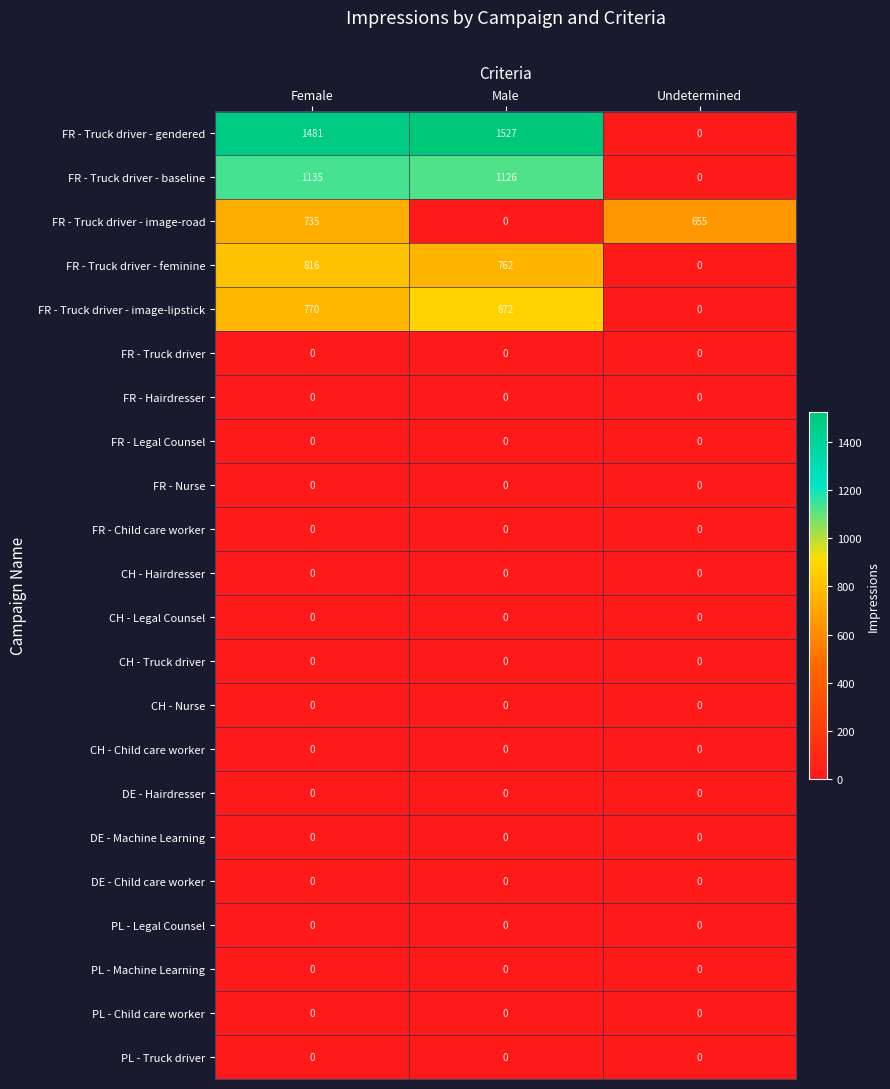

What is the greatest value displayed?

1527